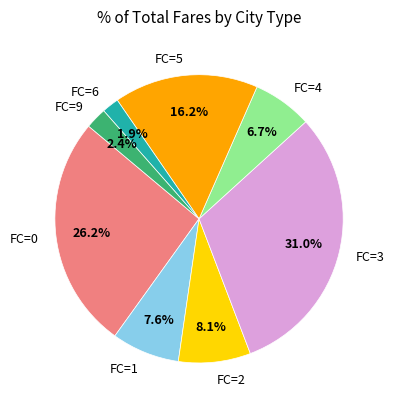

Approximately how many times larger is the value at FC=0 compared to FC=1?

3.4